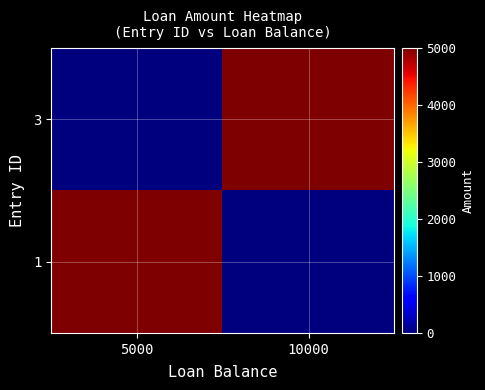

Reading left to right, list all the values displayed in this chart.

3: 5000=0	10000=5000
1: 5000=5000	10000=0